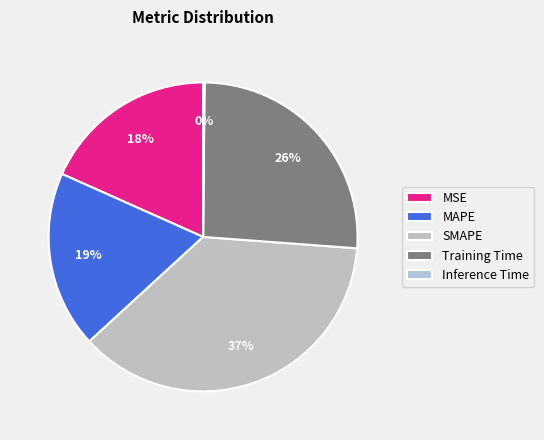

Which category has the smallest portion of the pie?

Inference Time